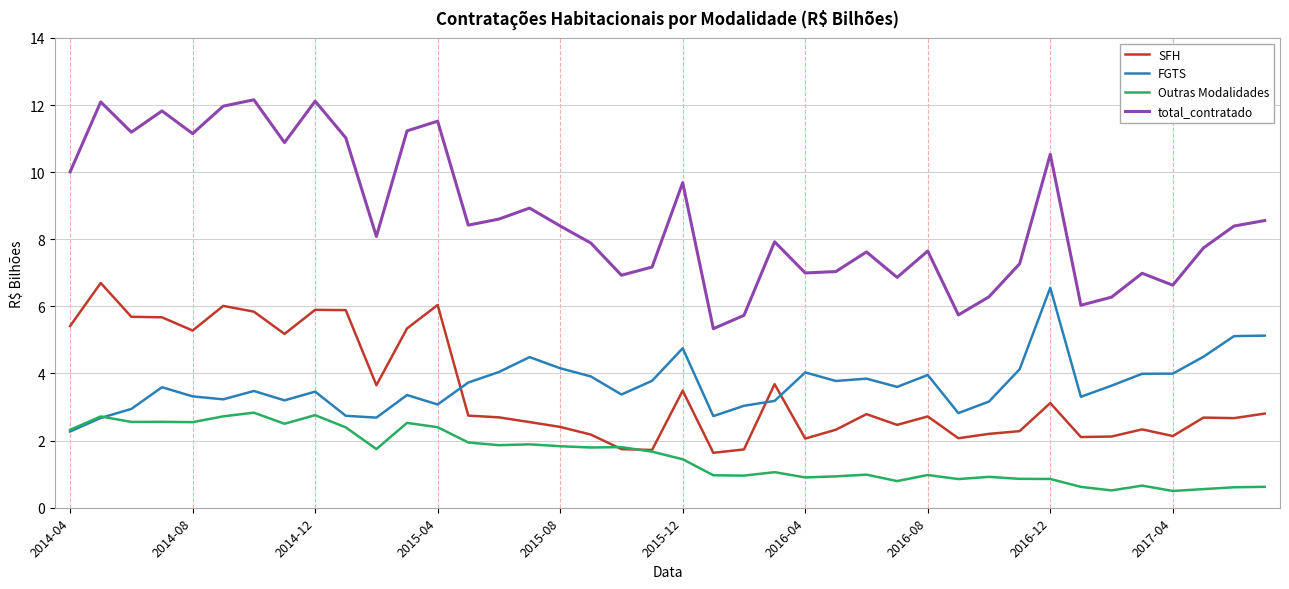

How many intersections are there between FGTS and SFH?

3